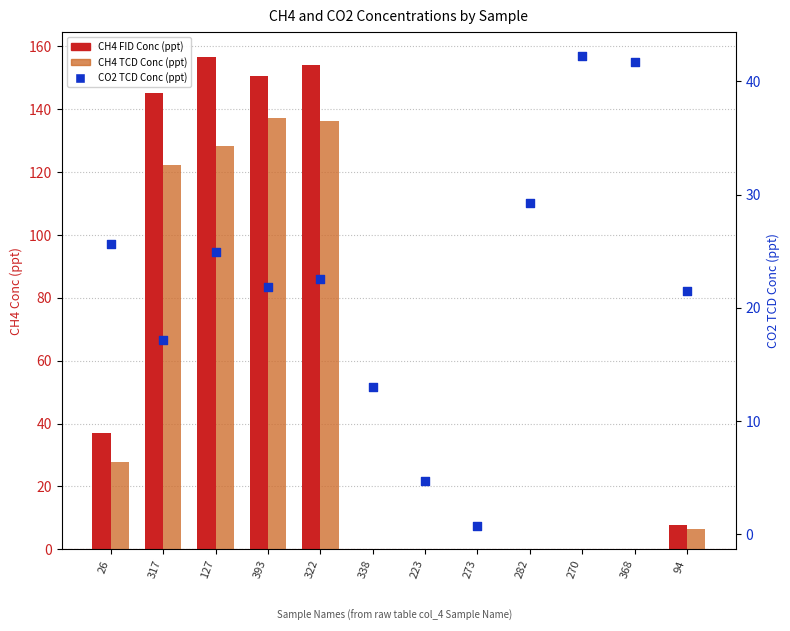

Which series contains the highest Y value?

CH4 FID Conc (ppt)